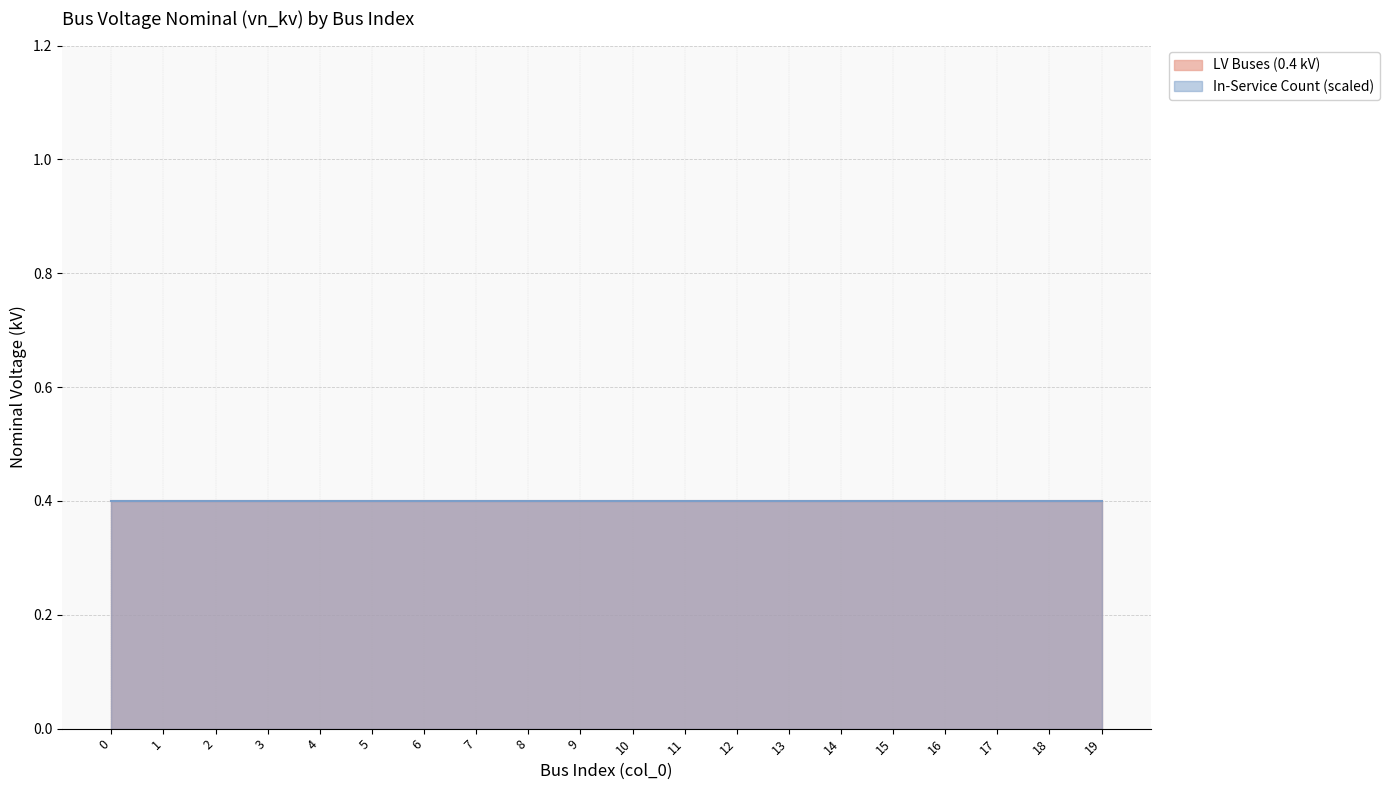

What are all the series names shown in the legend?

LV Buses (0.4 kV), In-Service Count